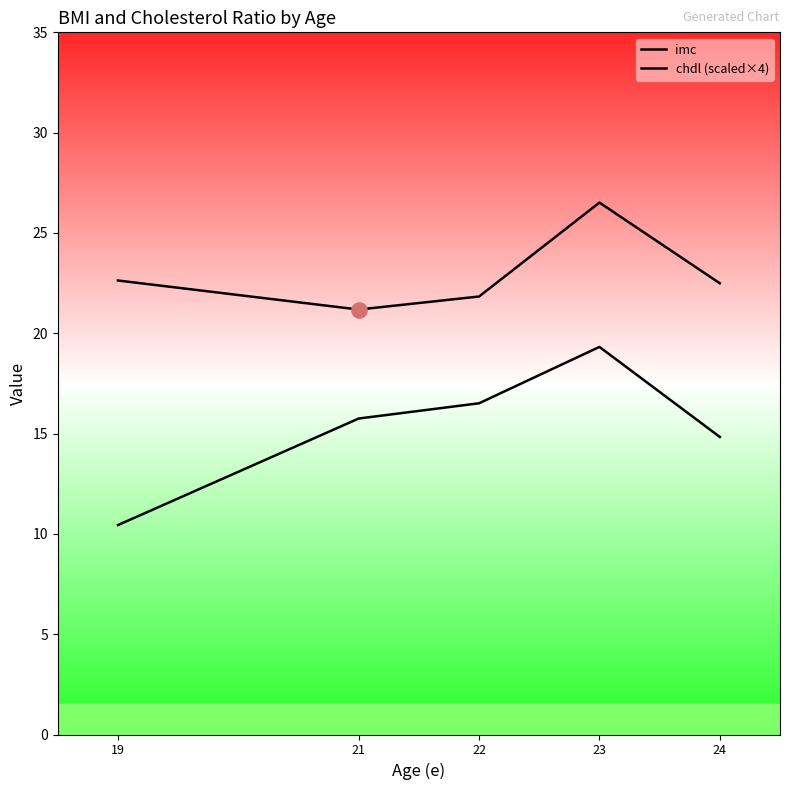

At which category is the sum across all series the highest?

23